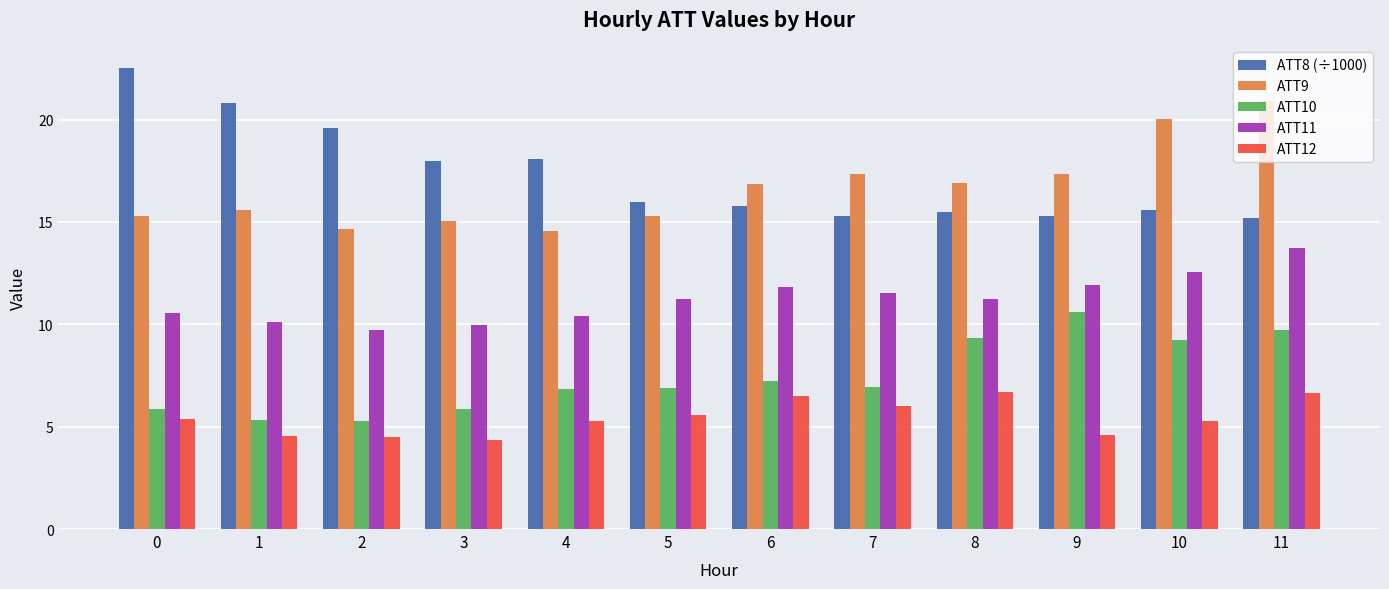

What is the value of the ATT8 (÷1000) bar at the 5th from the left?

18.1